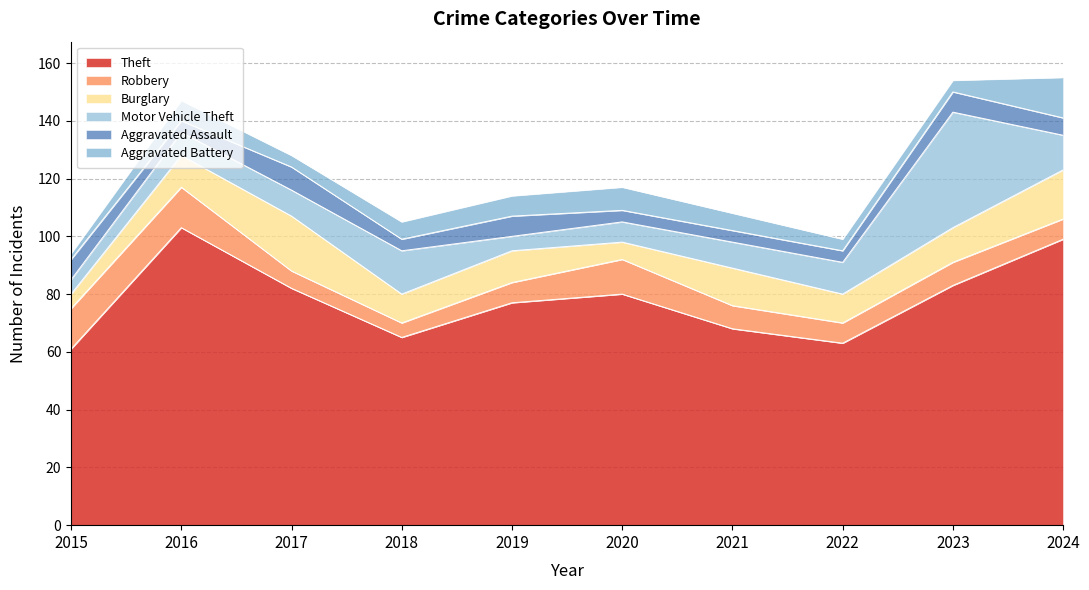

Reading right to left, what are all the values shown in this chart?

Theft: 2024=99	2023=83	2022=63	2021=68	2020=80	2019=77	2018=65	2017=82	2016=103	2015=61
Robbery: 2024=7	2023=8	2022=7	2021=8	2020=12	2019=7	2018=5	2017=6	2016=14	2015=14
Burglary: 2024=17	2023=12	2022=10	2021=13	2020=6	2019=11	2018=10	2017=19	2016=11	2015=5
Motor Vehicle Theft: 2024=12	2023=40	2022=11	2021=9	2020=7	2019=5	2018=15	2017=9	2016=8	2015=5
Aggravated Assault: 2024=6	2023=7	2022=4	2021=4	2020=4	2019=7	2018=4	2017=8	2016=4	2015=7
Aggravated Battery: 2024=14	2023=4	2022=4	2021=6	2020=8	2019=7	2018=6	2017=4	2016=7	2015=2